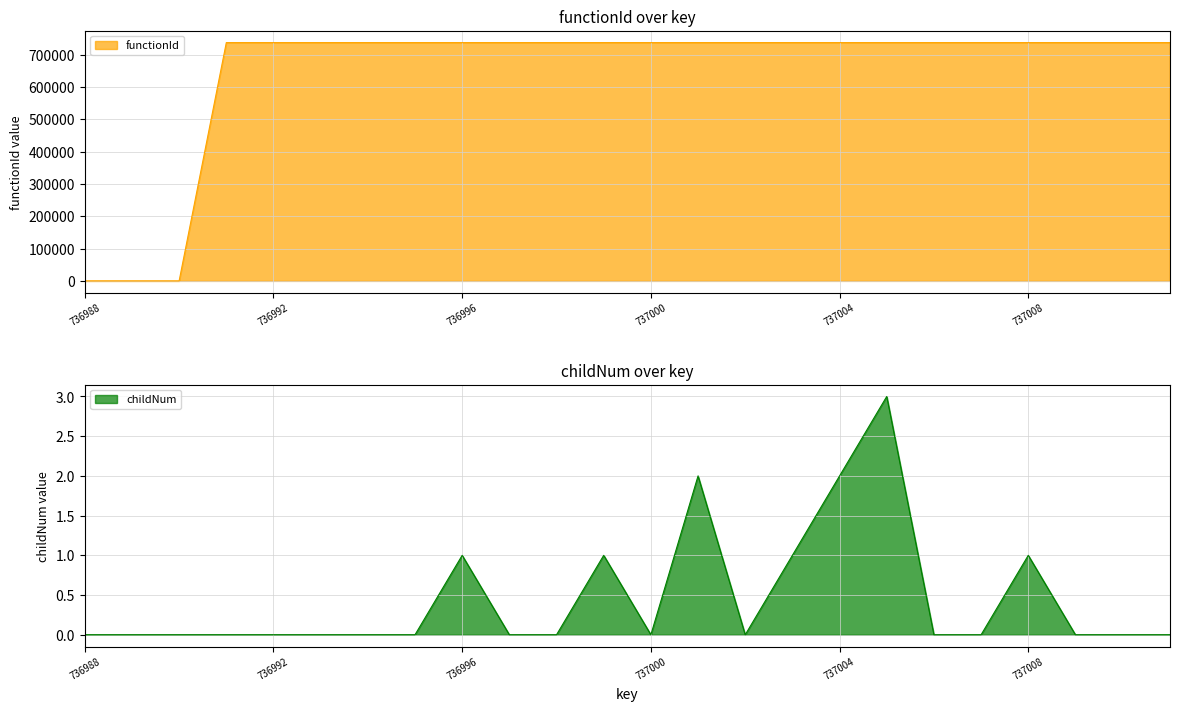

At 737003, list the series in order from smallest to largest.

childNum, functionId